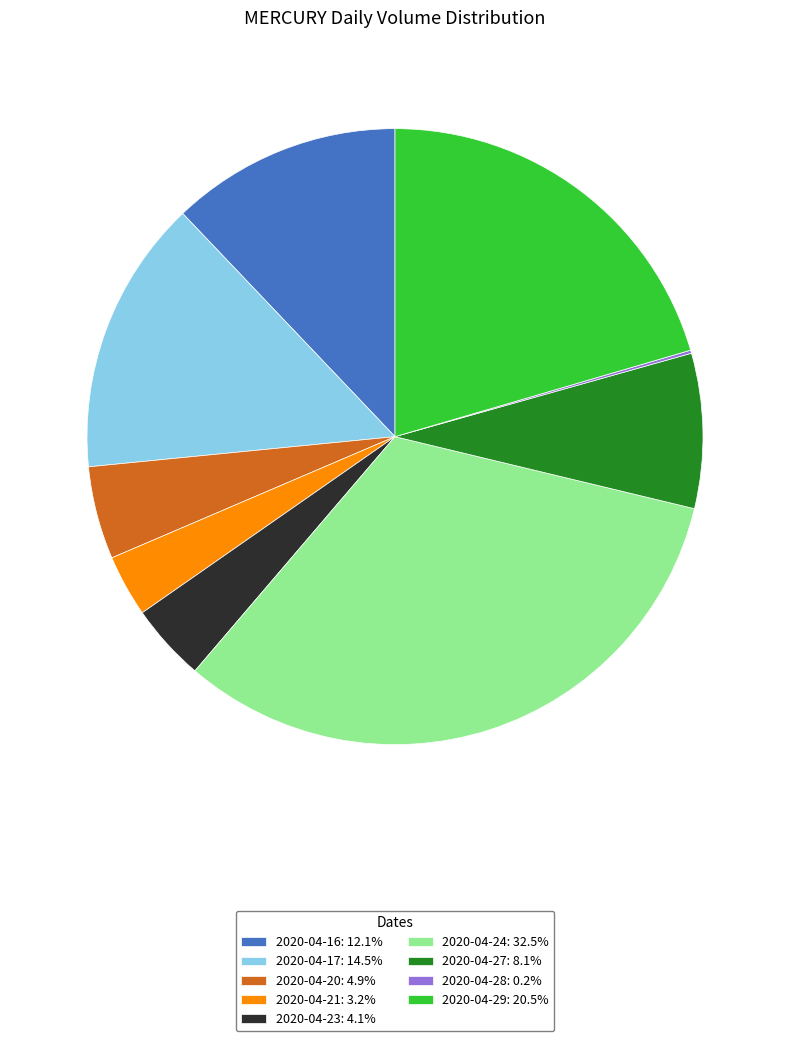

Does 2020-04-16 account for over 50% of the chart?

No